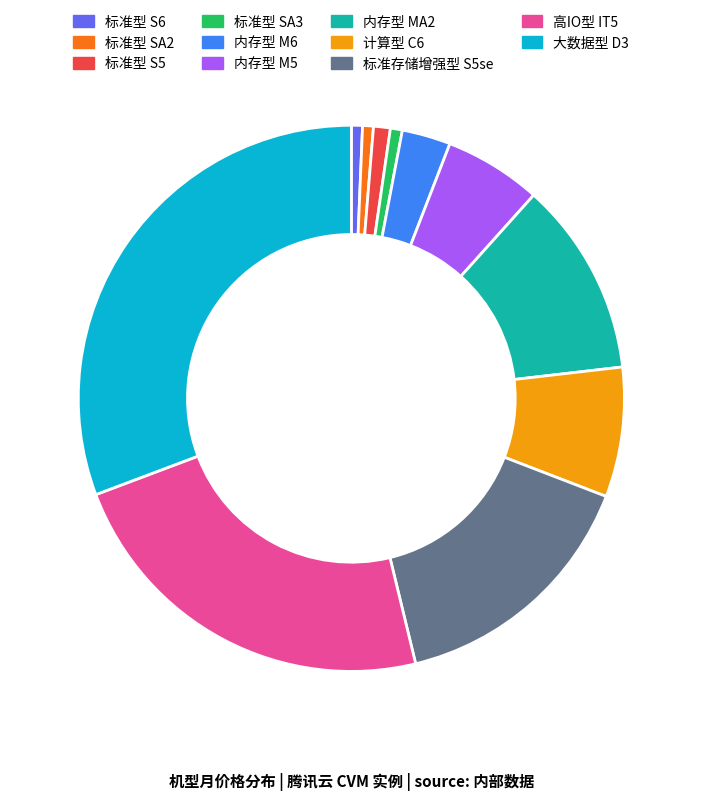

Is it true that 标准型 S5 is 1% of the pie?

True